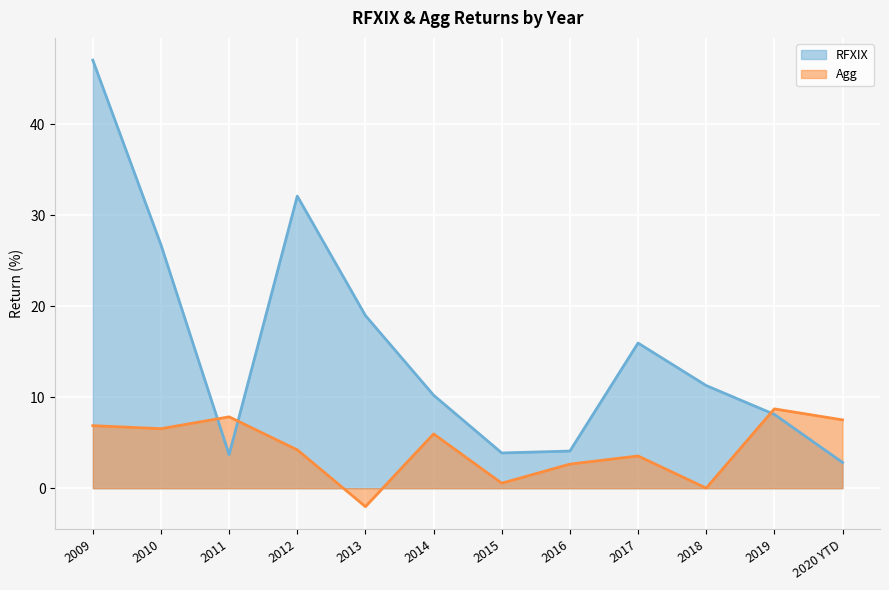

Which series has the largest total across all categories?

RFXIX